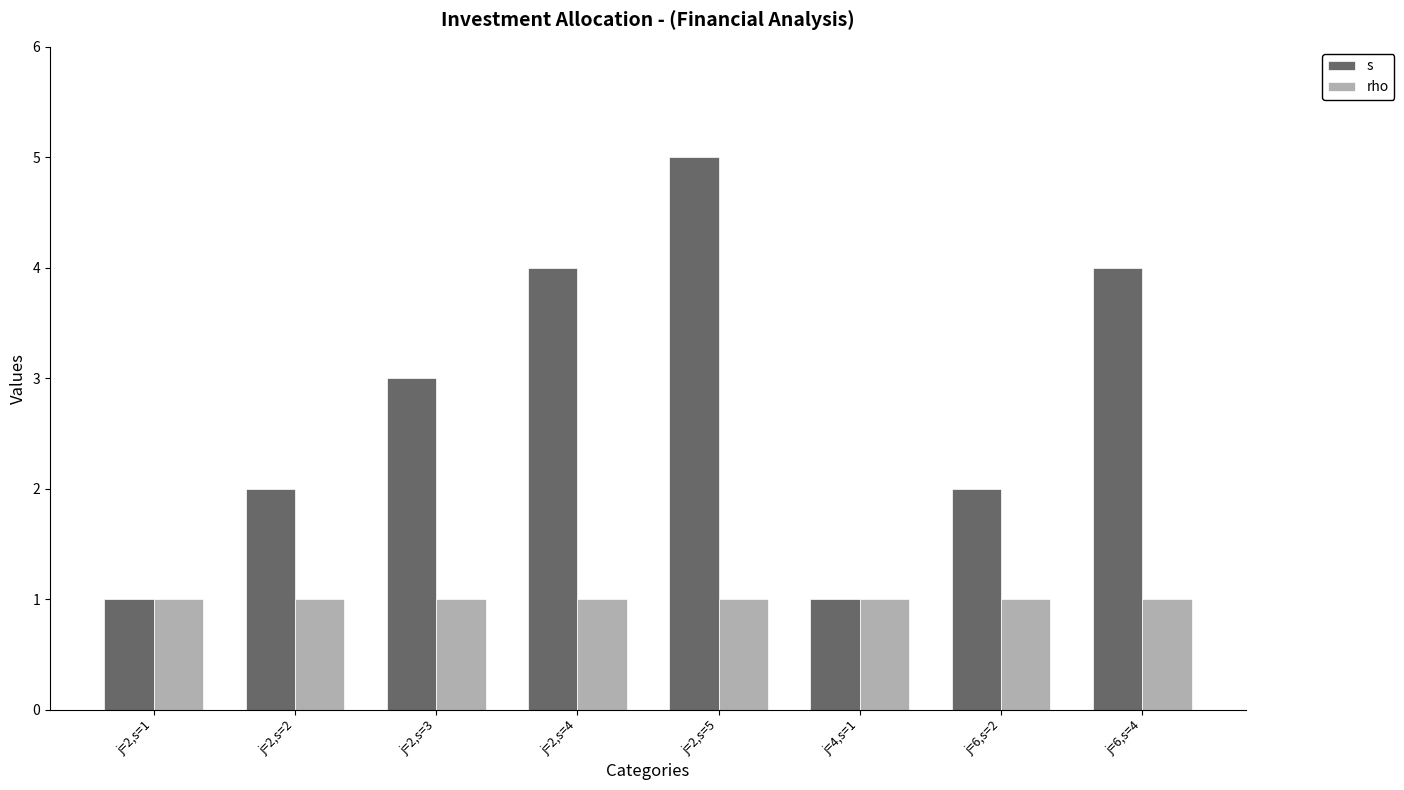

List the series in order of their overall mean, highest first.

s, rho